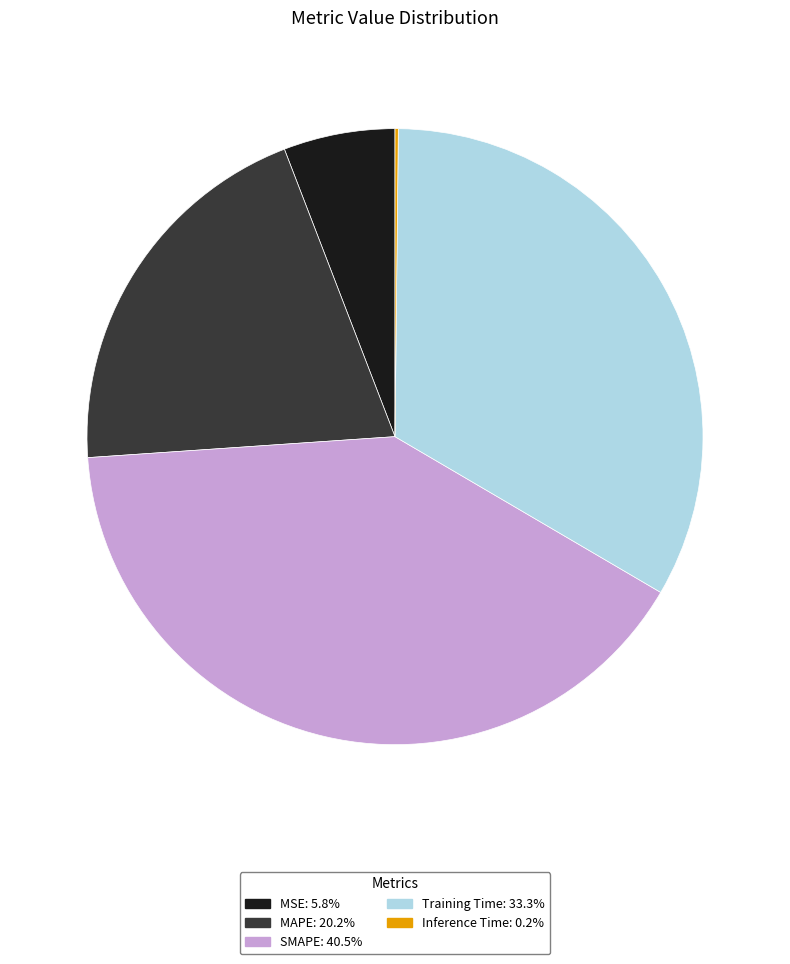

Combined, do Training Time: 33.3% and MAPE: 20.2% account for over 50%?

Yes